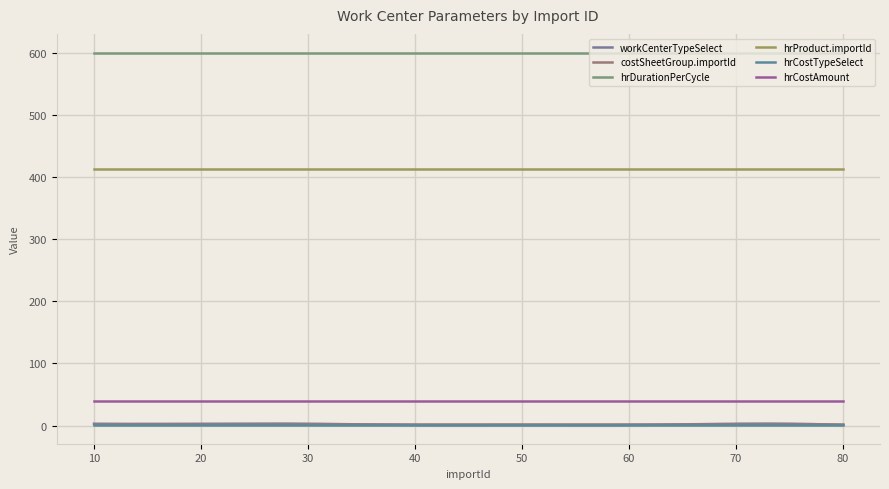

At which category is the sum across all series the highest?

10